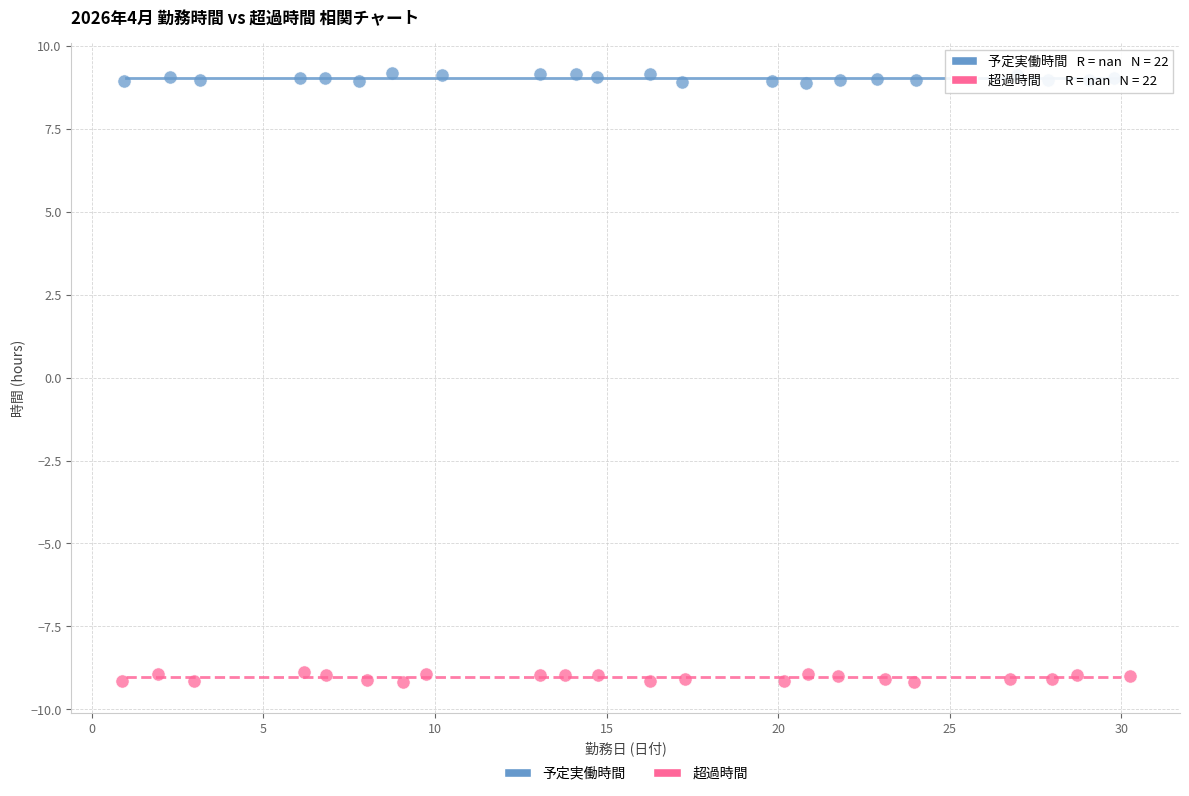

Which series reaches the maximum Y coordinate?

予定実働時間